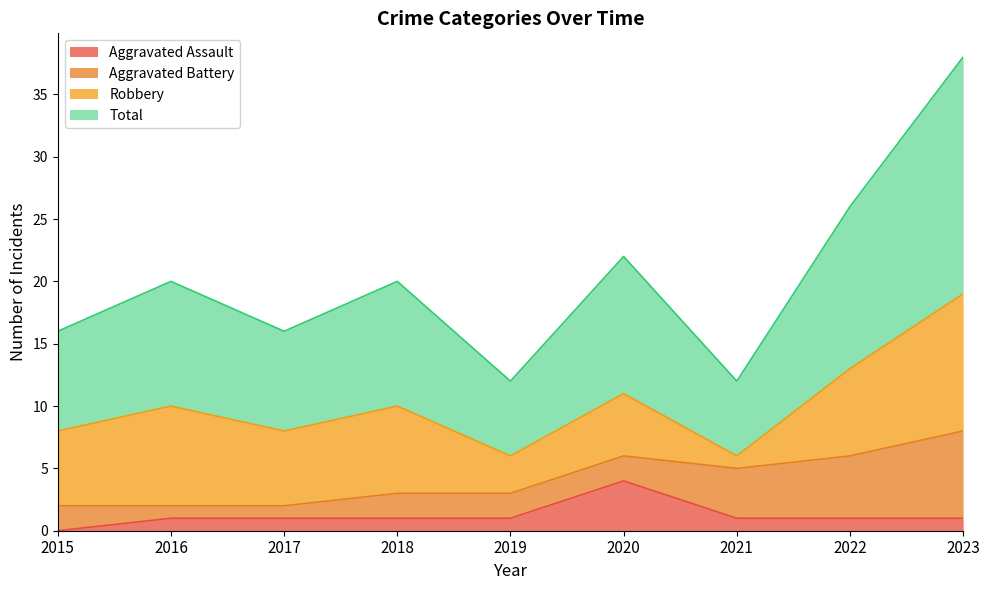

List the labels in order of Aggravated Assault value, largest first.

2020, 2016, 2017, 2018, 2019, 2021, 2022, 2023, 2015